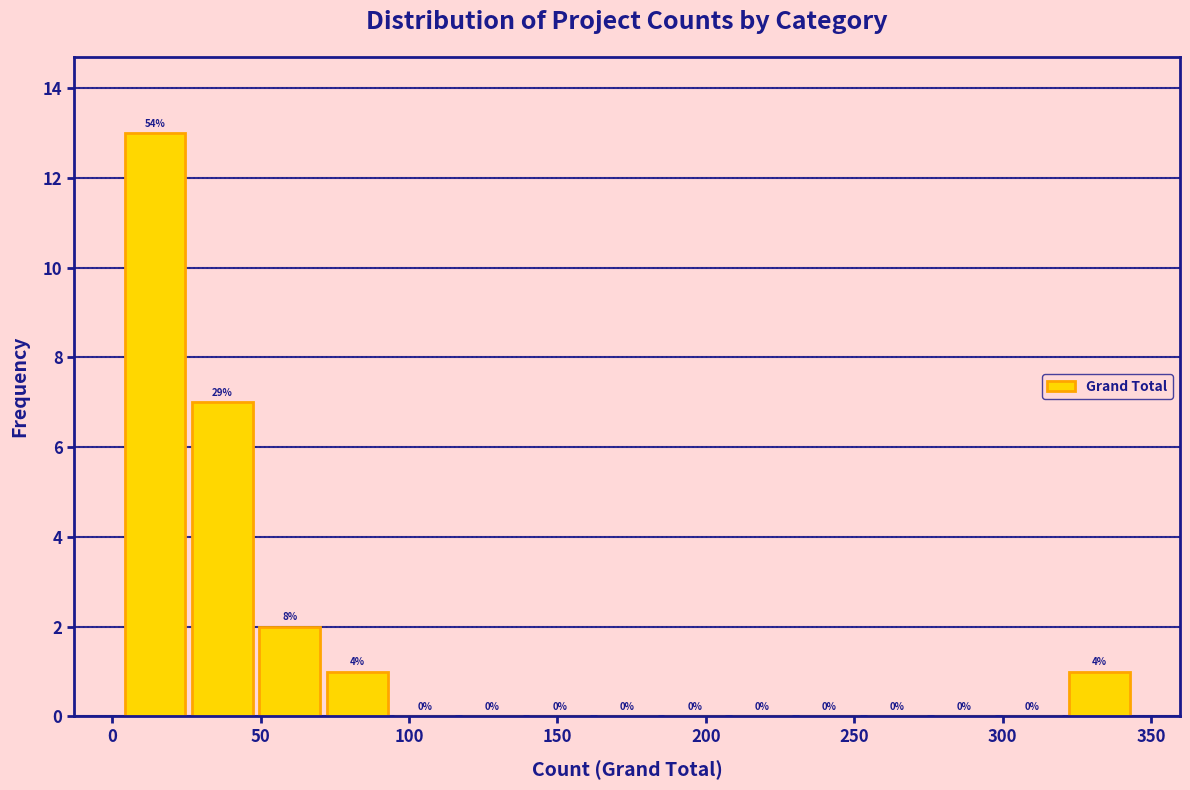

Over which range of the x-axis is the bar tallest?

5 to 25